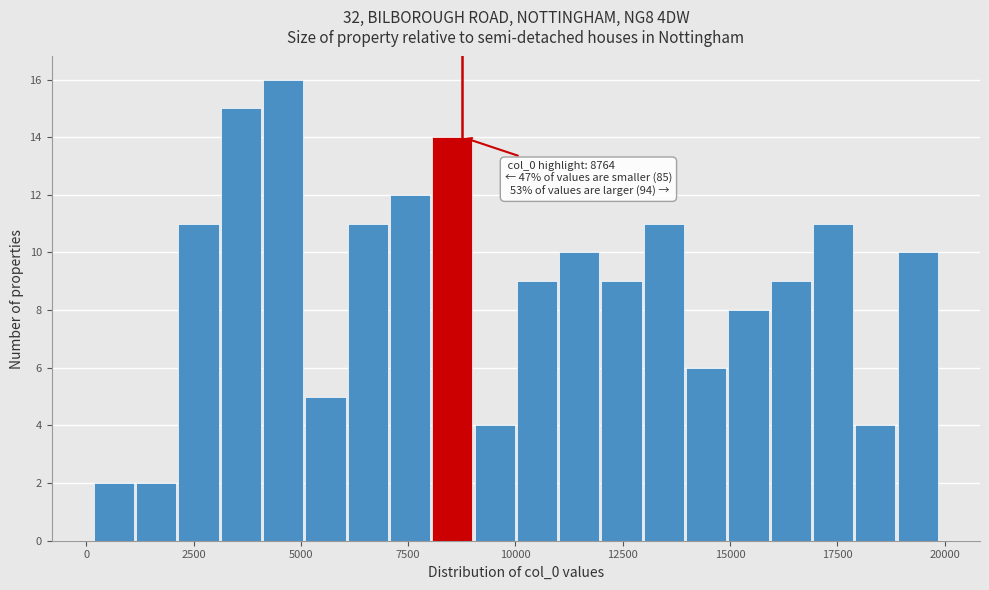

Read against the x-axis, roughly where is the centre of the tallest bar?

4500